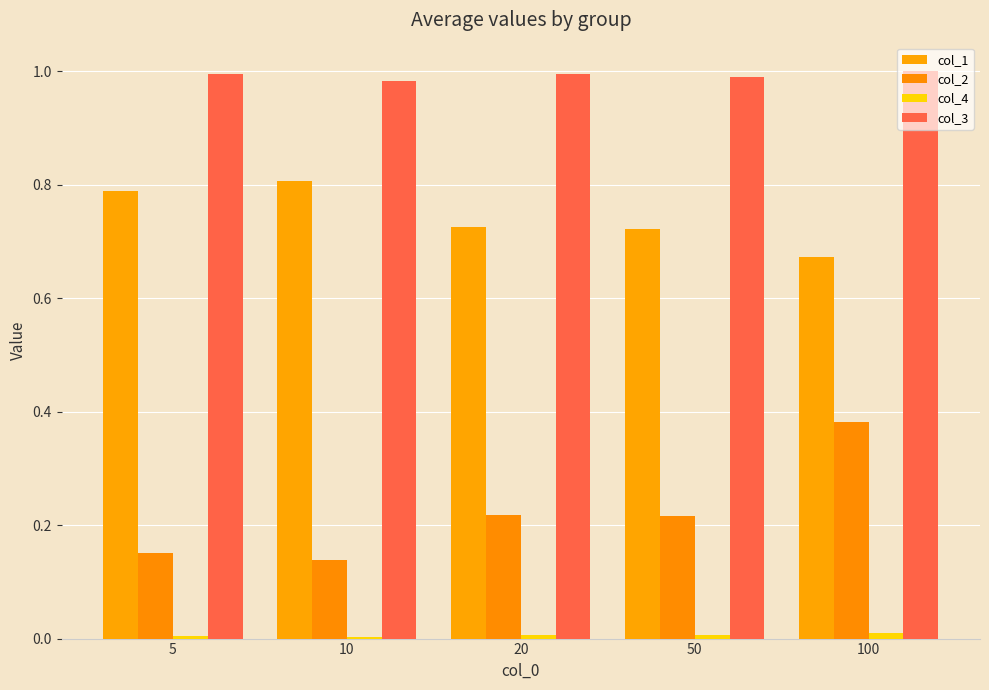

Reading left to right, extract all data points from this chart.

col_1: 0.8	0.8	0.7	0.7	0.7
col_2: 0.2	0.1	0.2	0.2	0.4
col_4: 0.0	0.0	0.0	0.0	0.0
col_3: 1.0	1.0	1.0	1.0	1.0